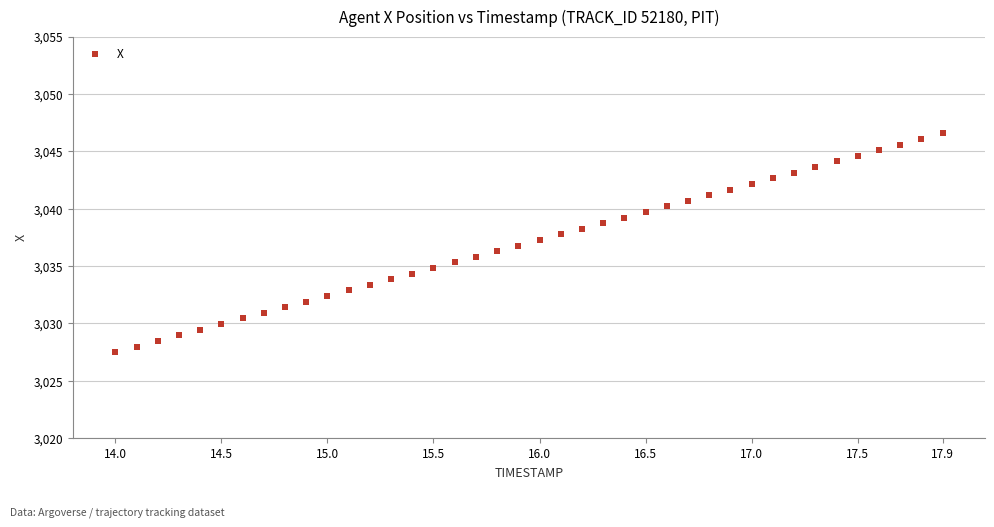

What is the range of X values (max minus min)?

3.9